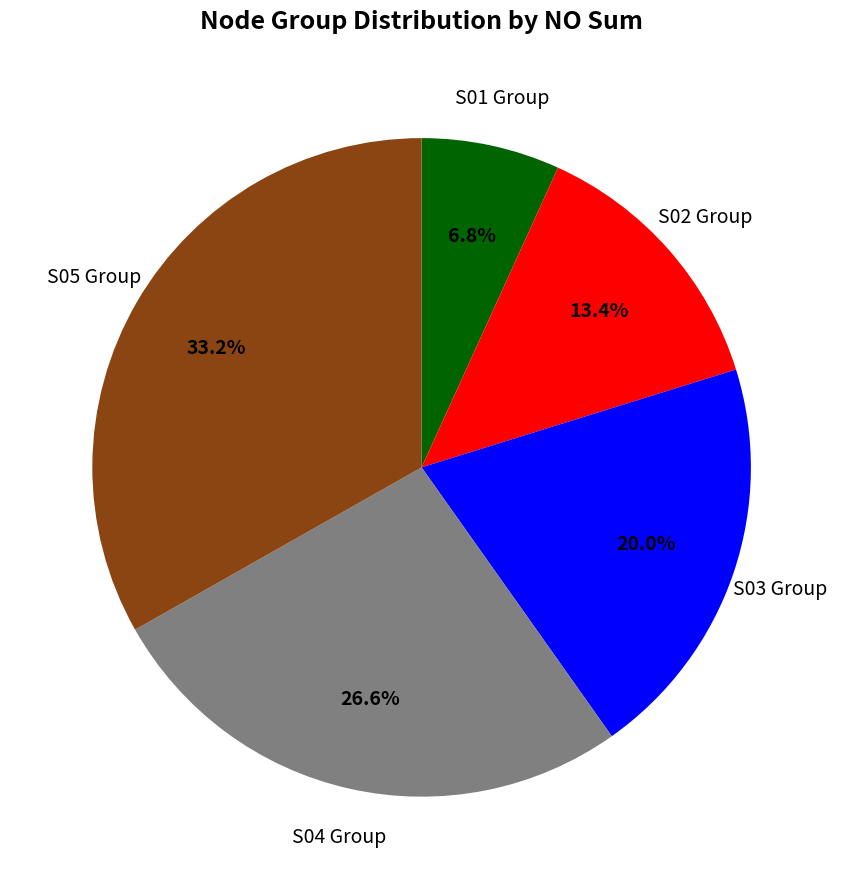

Does any single category account for the majority?

No